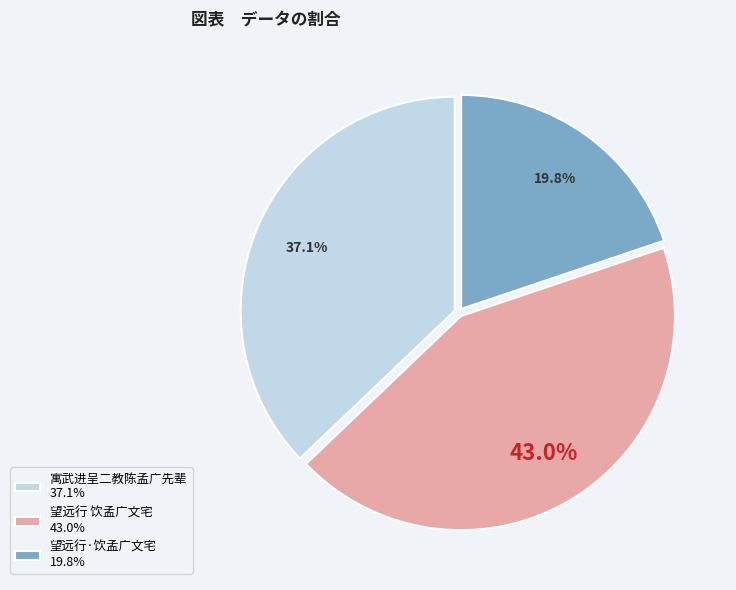

What is the ratio of the value at 寓武进呈二教陈孟广先辈 to the value at 望远行·饮孟广文宅?

1.9